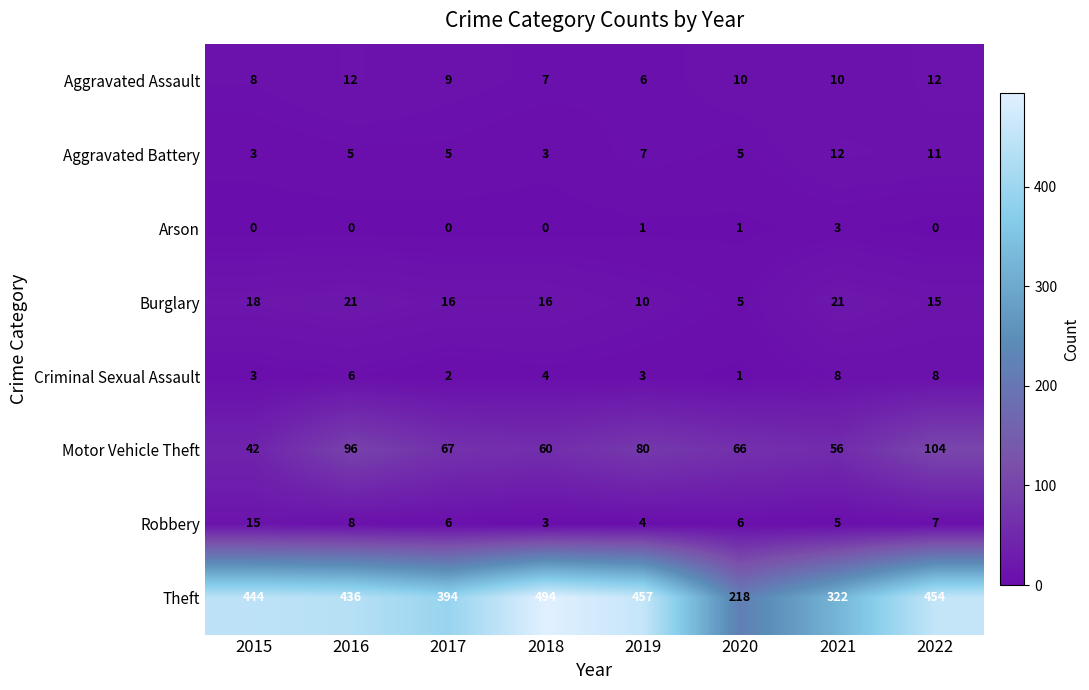

Count the number of categories in the chart.

8